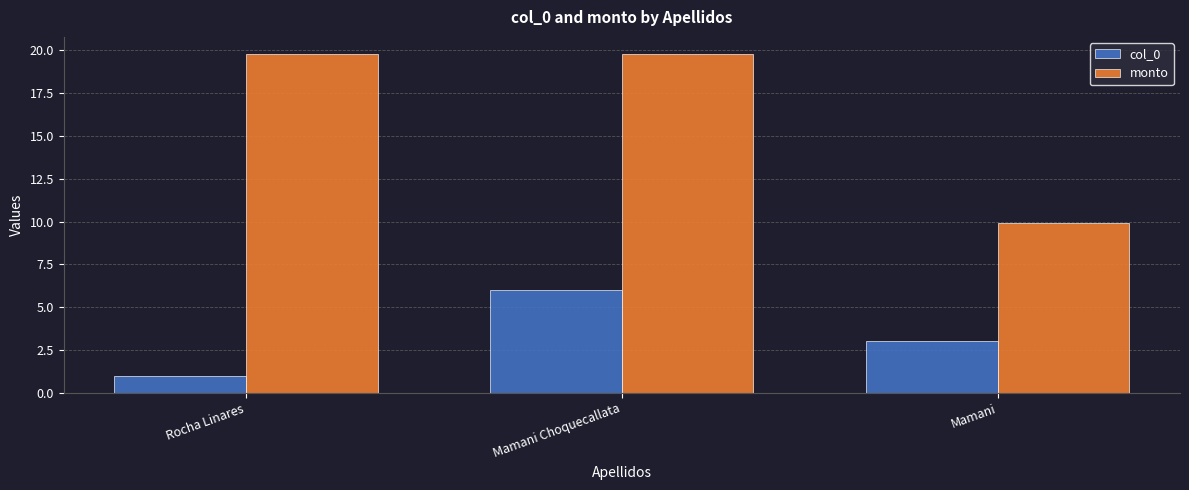

What are all the series names shown in the legend?

col_0, monto